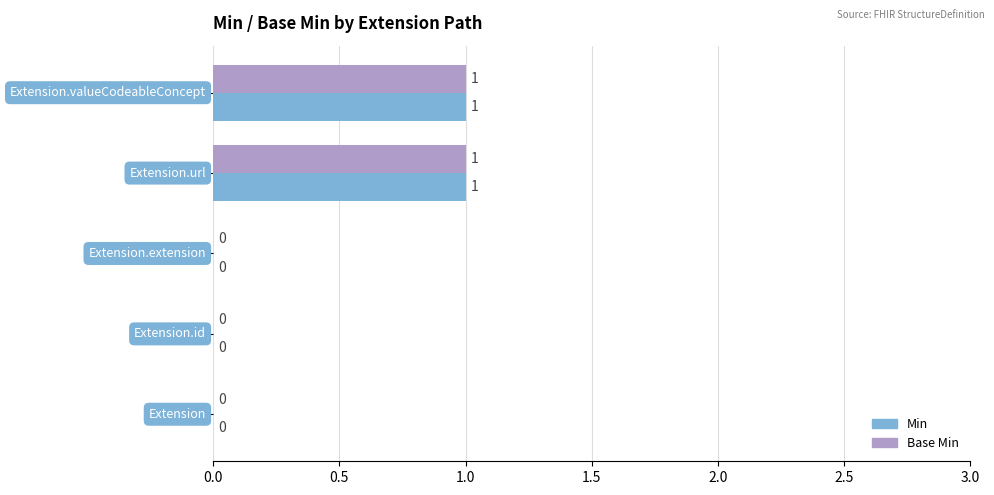

How many Min values are between 0 and 1?

5